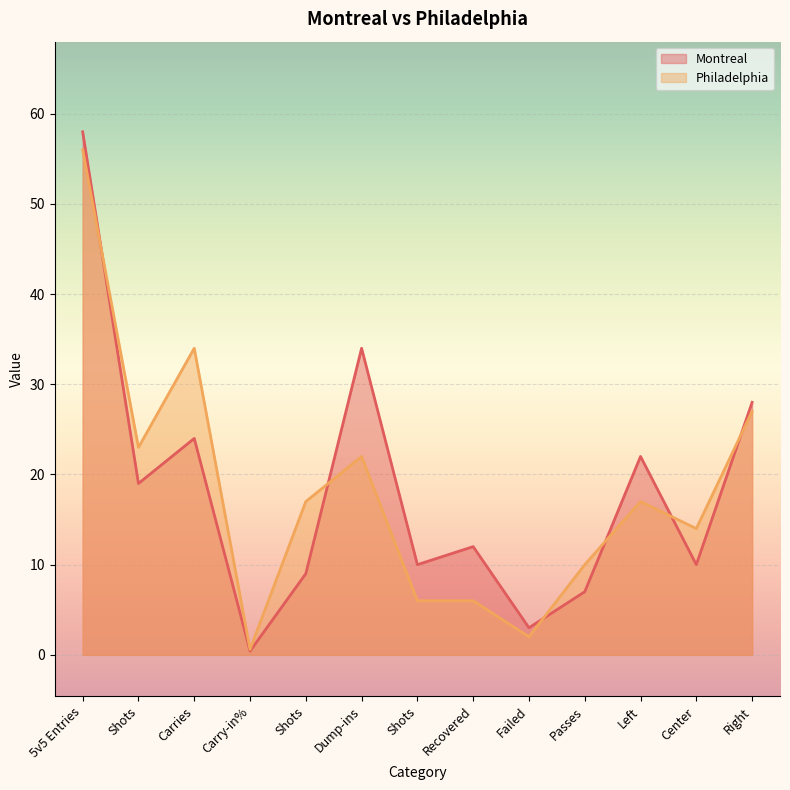

At which category is the sum across all series the highest?

5v5 Entries